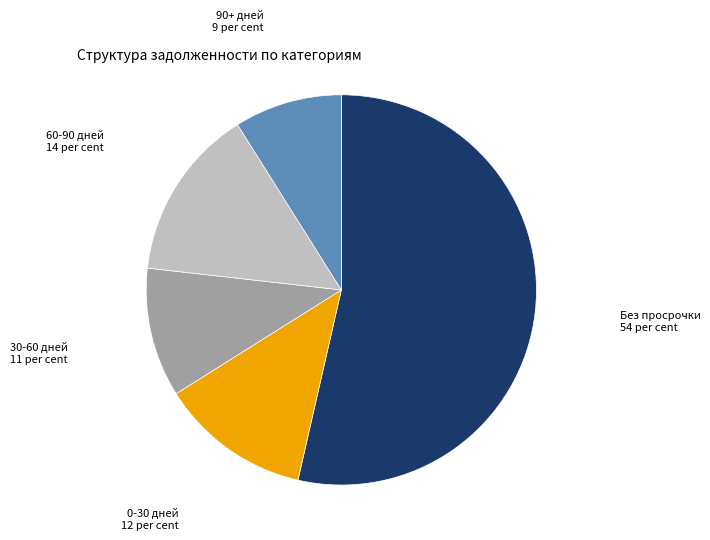

Do 90+ дней 9 per cent and Без просрочки 54 per cent together represent more than half of the pie?

Yes